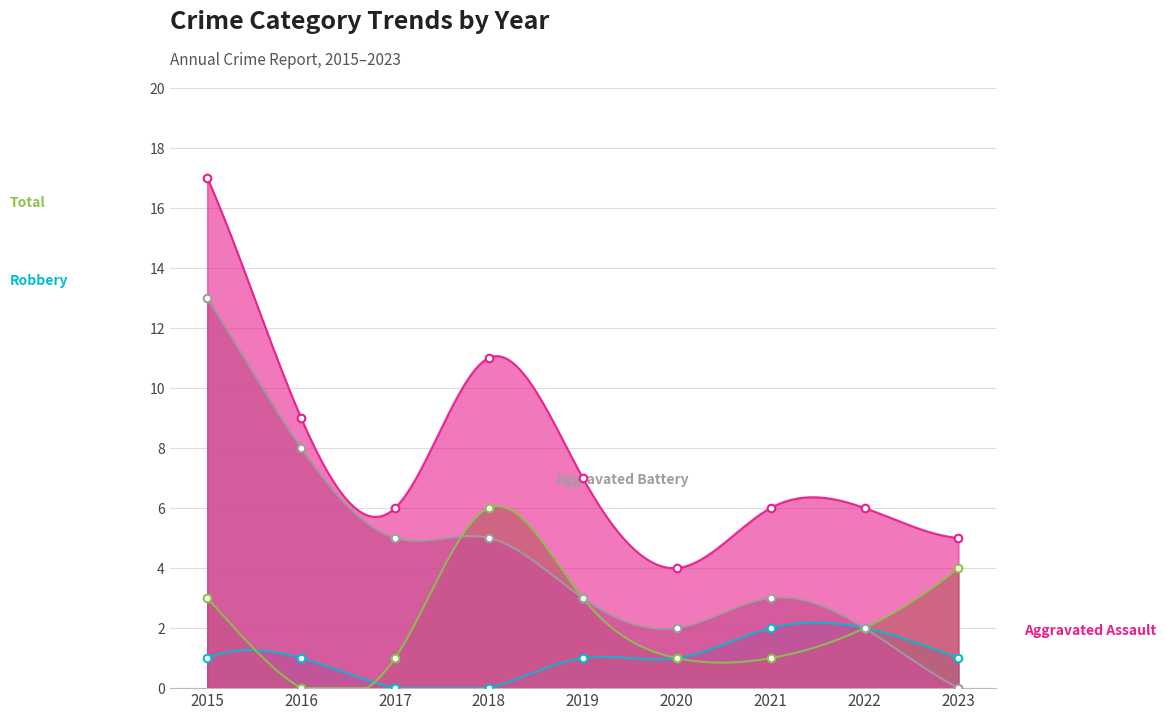

Is the value of Aggravated Assault at 2023 greater than the value of Aggravated Battery at 2023?

No